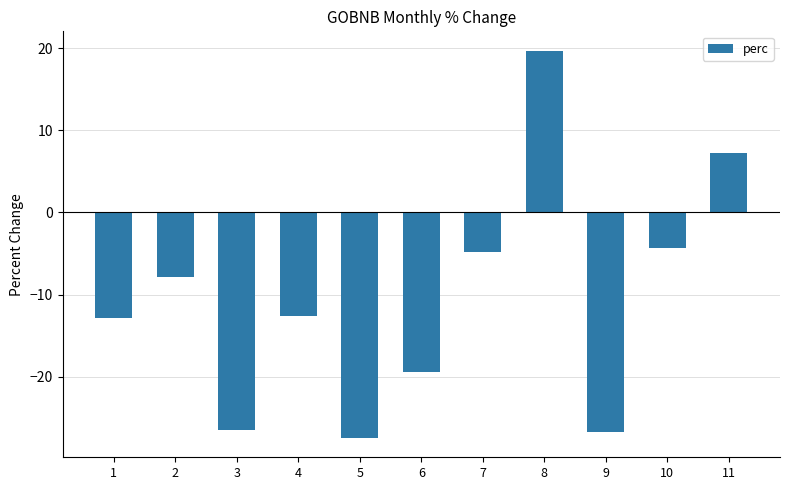

The chart shows a value of -26.8 at 9. True or false?

True